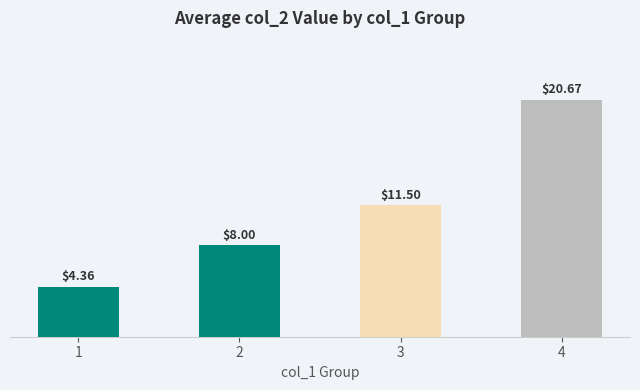

Does the chart contain stacked bars?

No